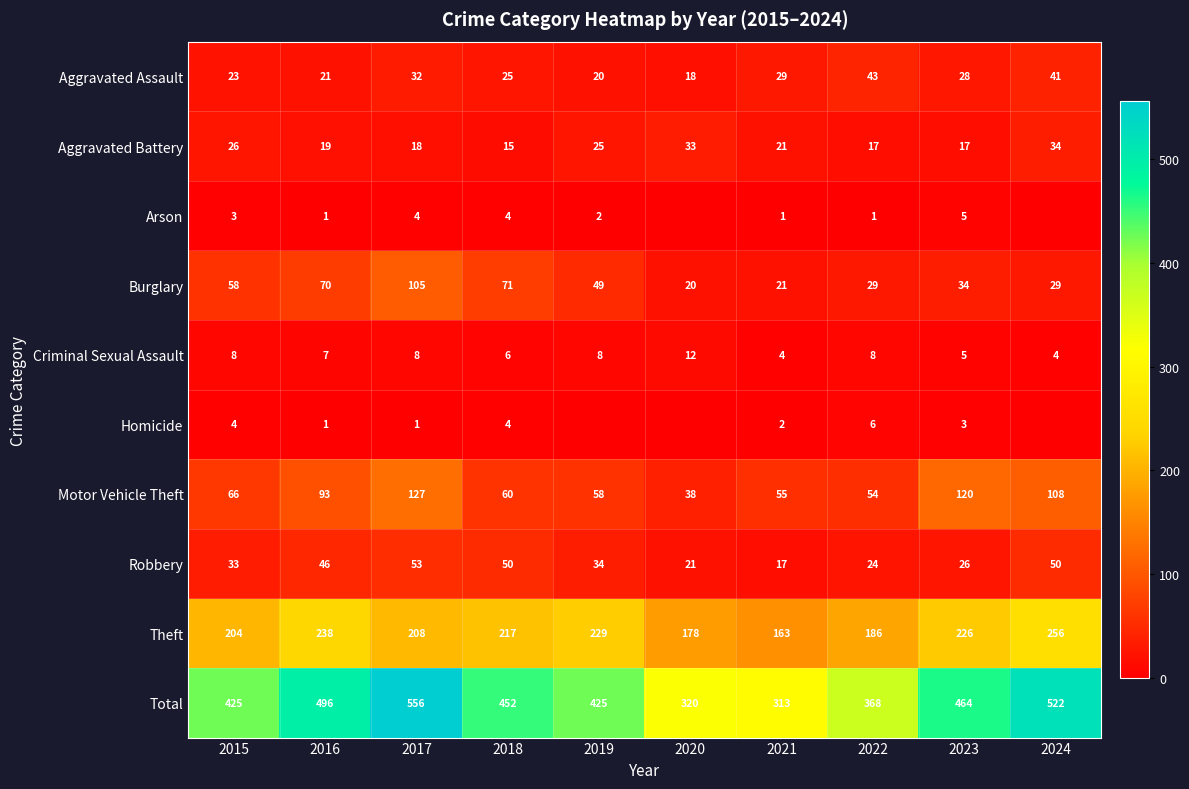

What is the lowest value of the Burglary series?

20